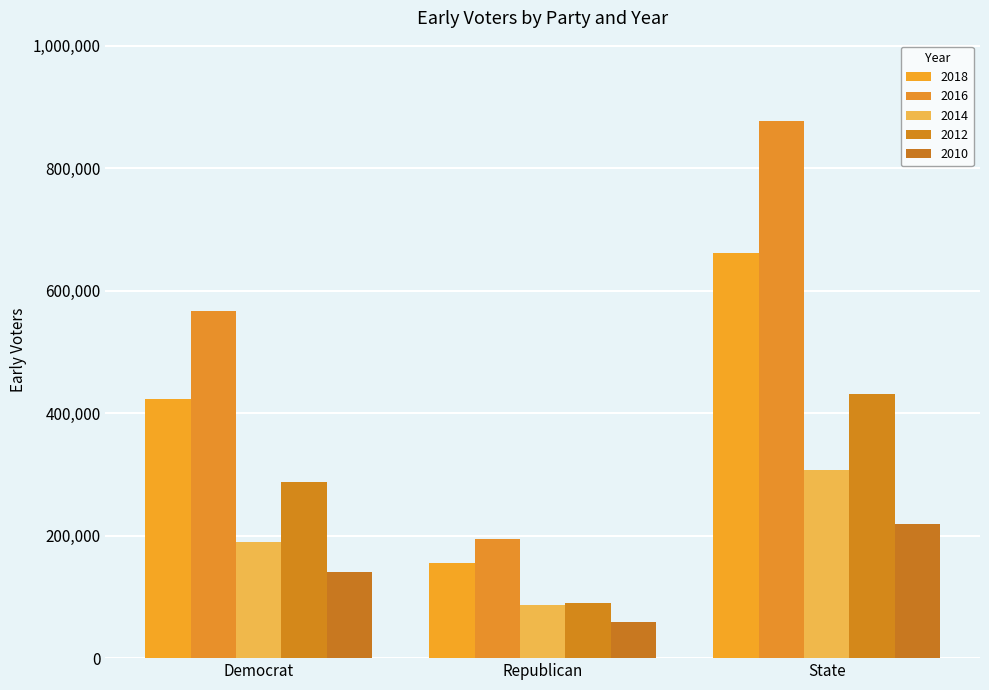

The value of 2010 at Republican is 39232. True or false?

False